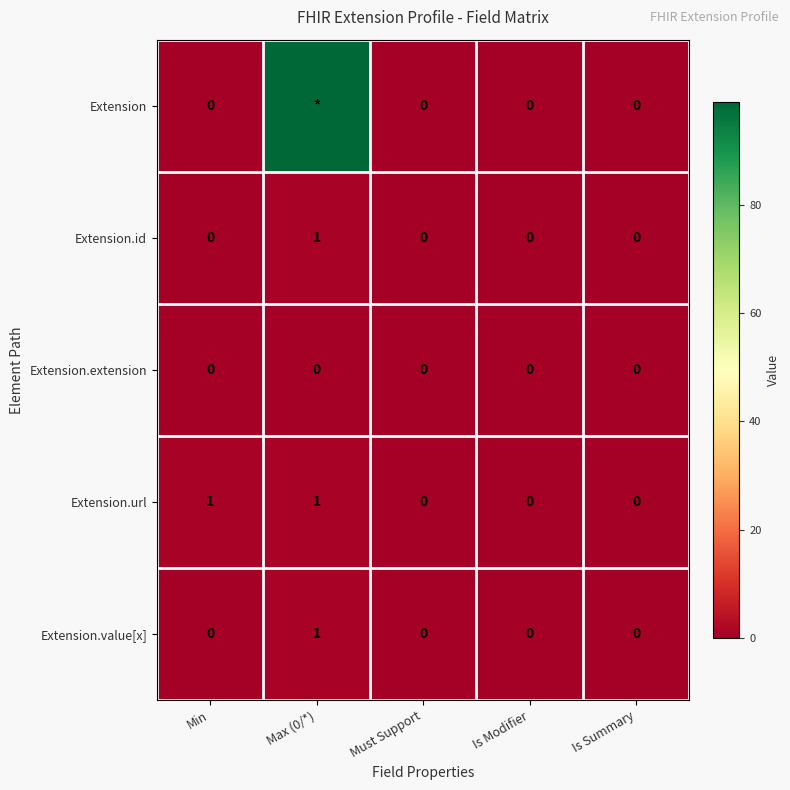

Count the Extension.id values in the range 0 to 1.

5